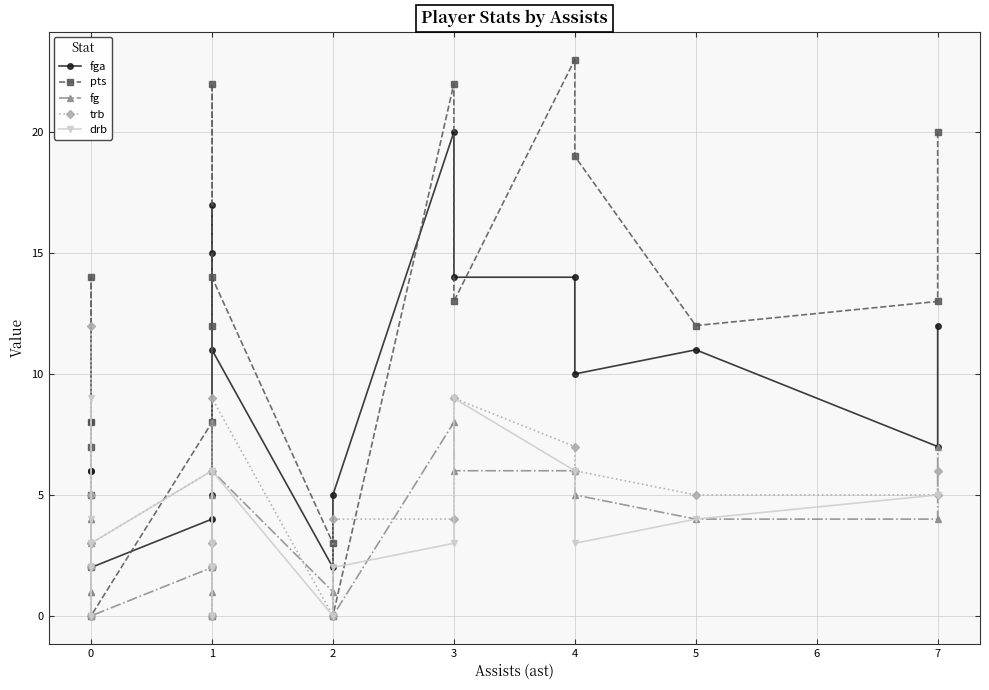

True or false: fga and fg intersect in this chart.

False